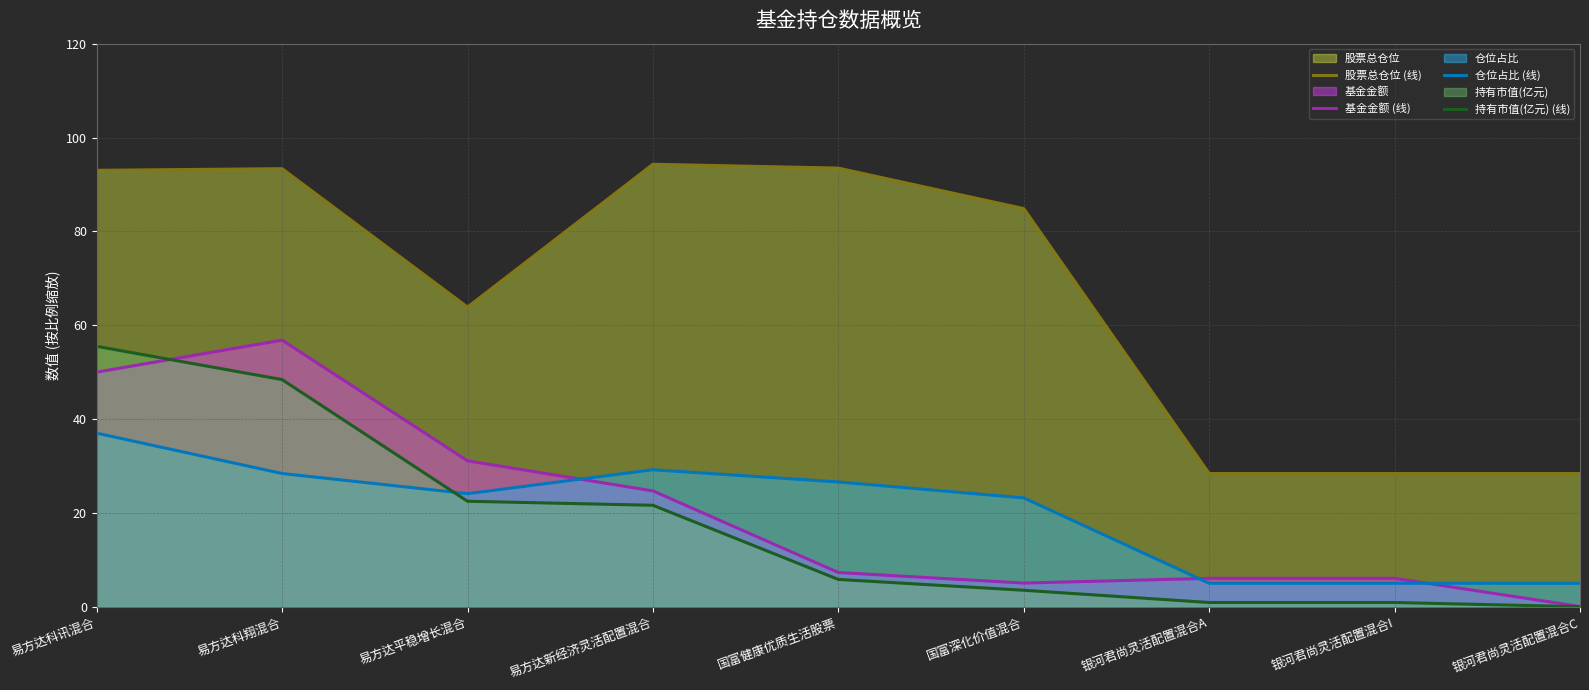

Reading left to right, what are all the values shown in this chart?

股票总仓位 (线): 93.0	93.4	63.9	94.3	93.5	84.8	28.4	28.4	28.4
基金金额 (线): 50.0	56.8	31.1	24.7	7.3	5.0	6.1	6.1	0.1
仓位占比 (线): 37.0	28.4	24.1	29.2	26.6	23.2	5.0	5.0	5.0
持有市值(亿元) (线): 55.5	48.4	22.5	21.6	5.8	3.5	0.9	0.9	0.0